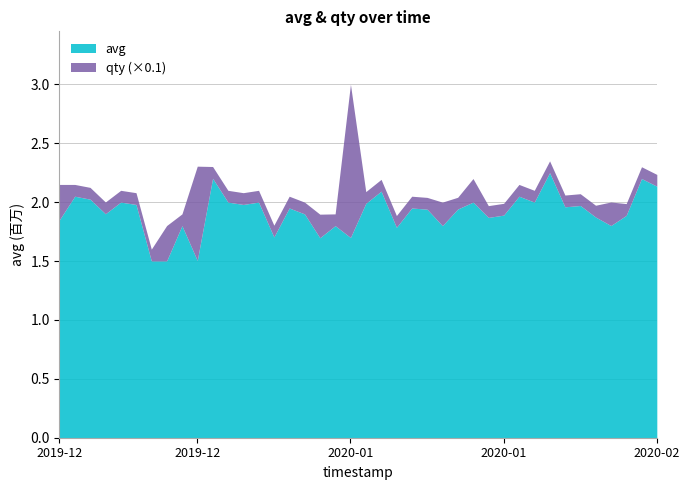

Reading left to right, extract all data points from this chart.

avg: 1850000	2050000	2025000	1901000	2000000	1980000	1501000	1501001	1800000	1505003	2202141	2000000	1980000	2000000	1703977	1950000	1900000	1697563	1800000	1699615	1989058	2093000	1786000	1950000	1940000	1800000	1941000	2000000	1870000	1889606	2050000	2000000	2250000	1959996	1971211	1873333	1801003	1887333	2200000	2135000
qty: 3	1	1	1	1	1	1	3	1	8	1	1	1	1	1	1	1	2	1	13	1	1	1	1	1	2	1	2	1	1	1	1	1	1	1	1	2	1	1	1